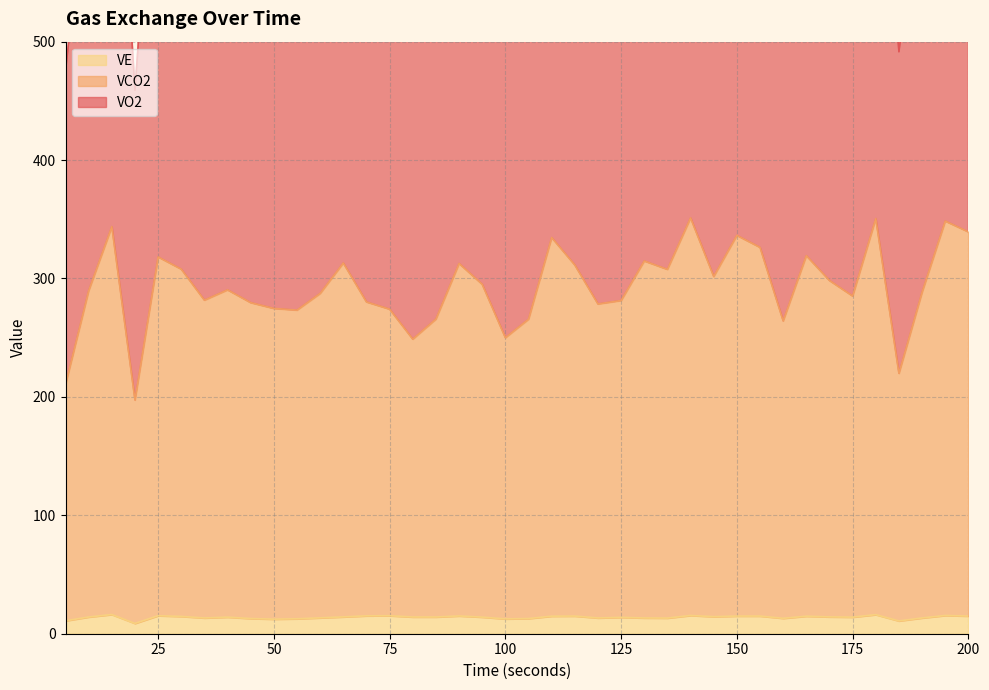

What is the value of the VO2 point at the 37th from the left?

491.5